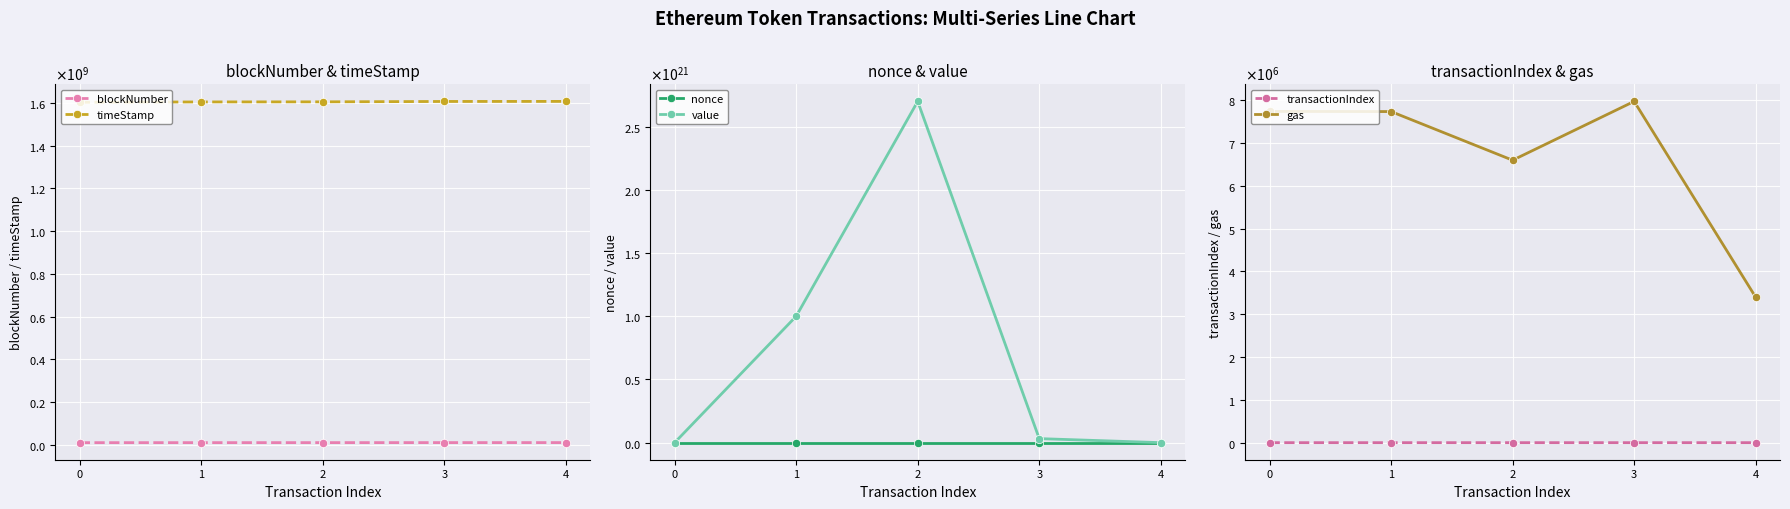

Which category has the lowest value in the value series?

4